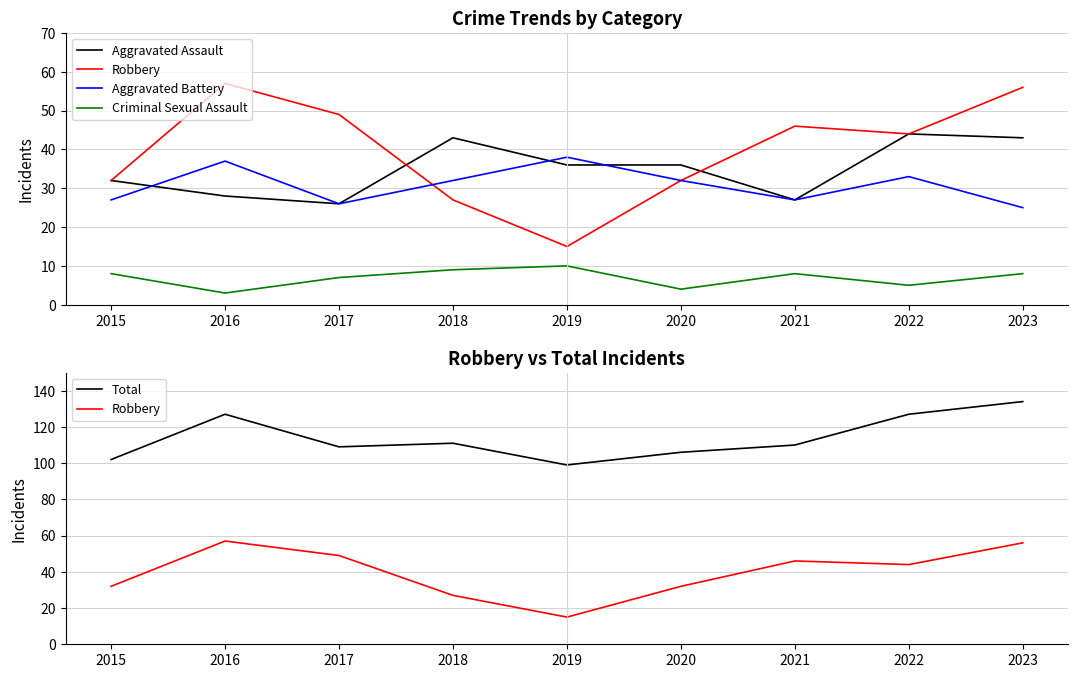

What is the difference between the second highest and minimum values in the Robbery series?

41